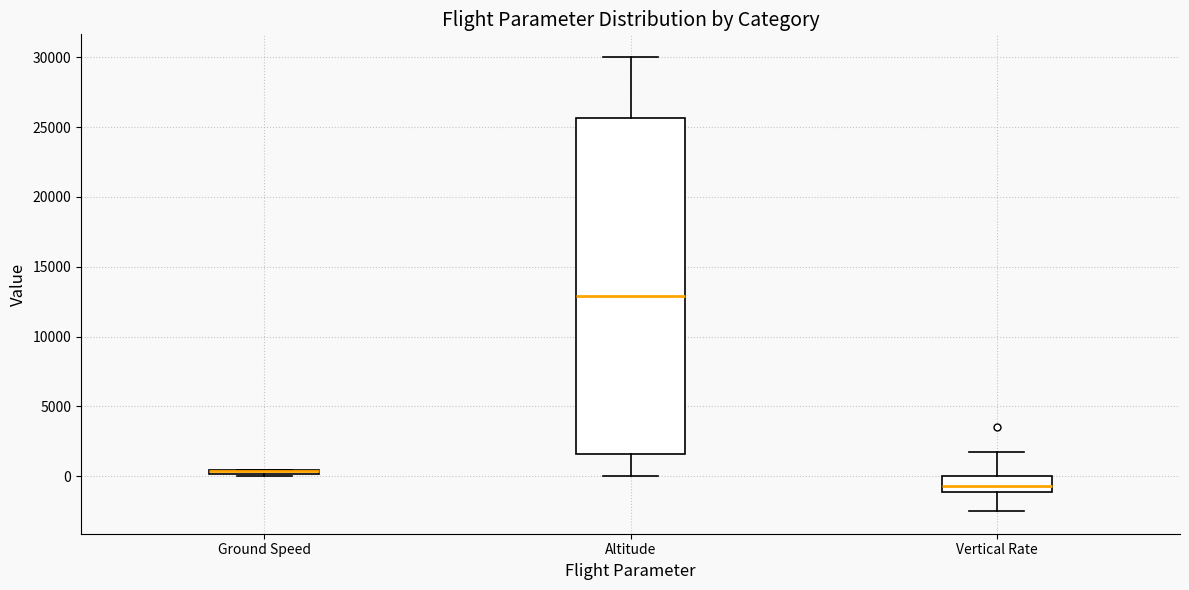

Which box is the tallest, from its lower edge to its upper edge?

Altitude